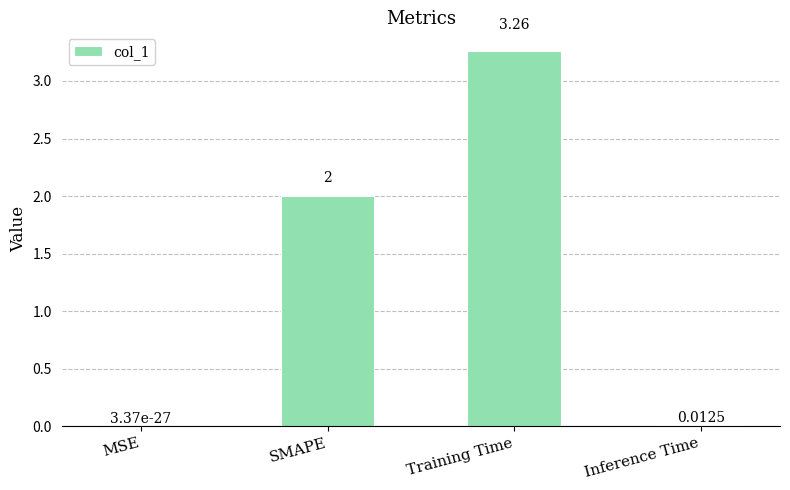

Which label corresponds to the largest value in the chart?

Training Time